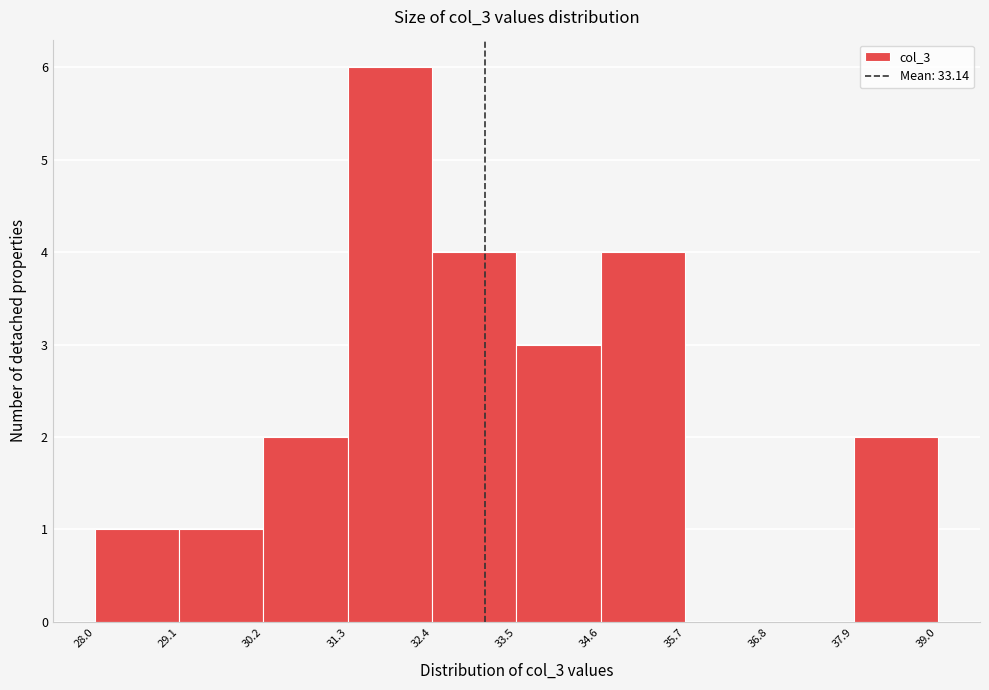

What is the height of the bar covering 31.3 to 32.4 on the x-axis? The values are not printed on the chart, so give them approximately, as read against the axis.

6